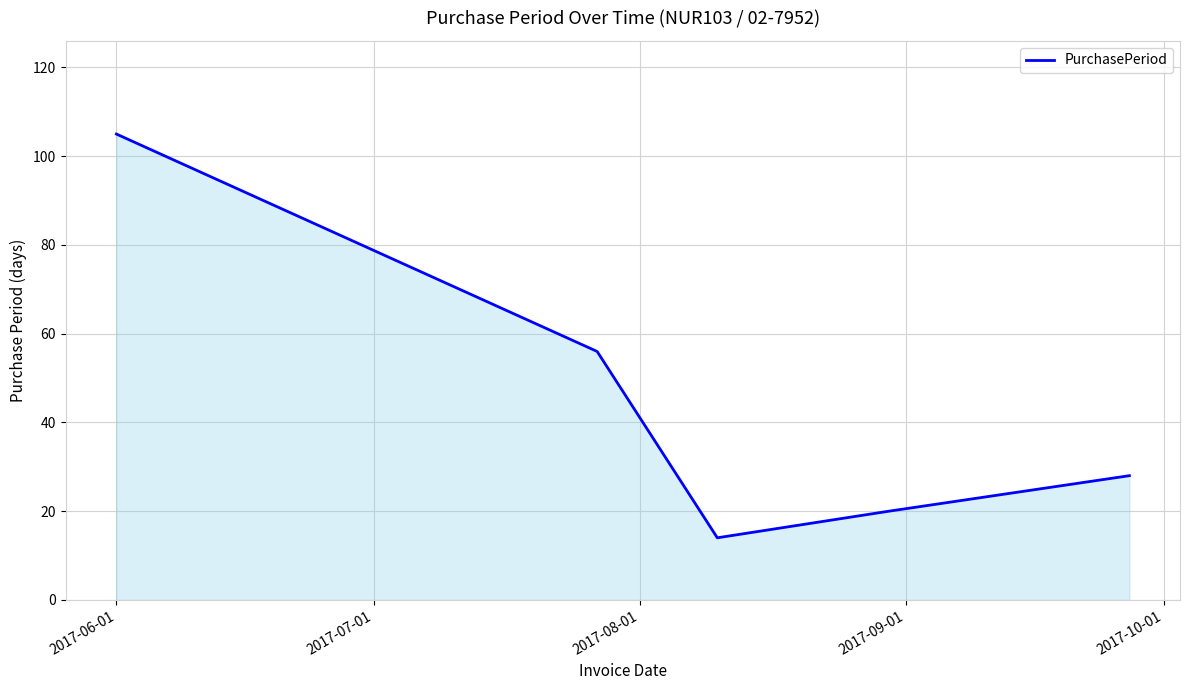

What is the average value?

45